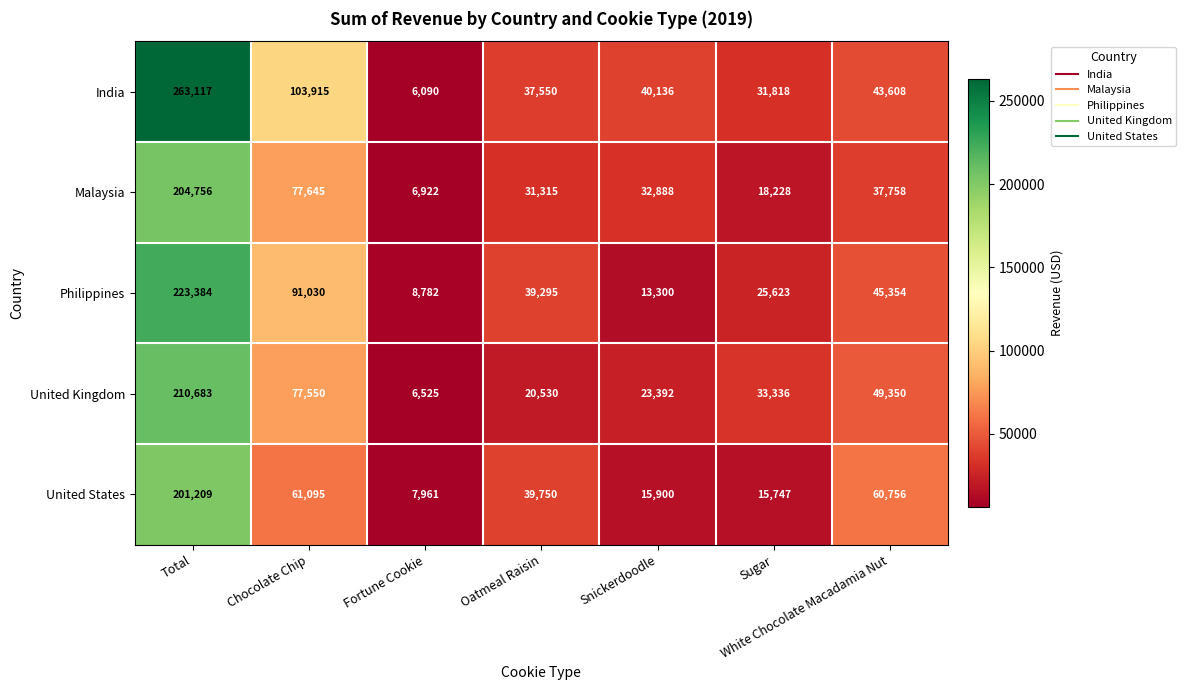

The value of Malaysia at Snickerdoodle is 32888. True or false?

True